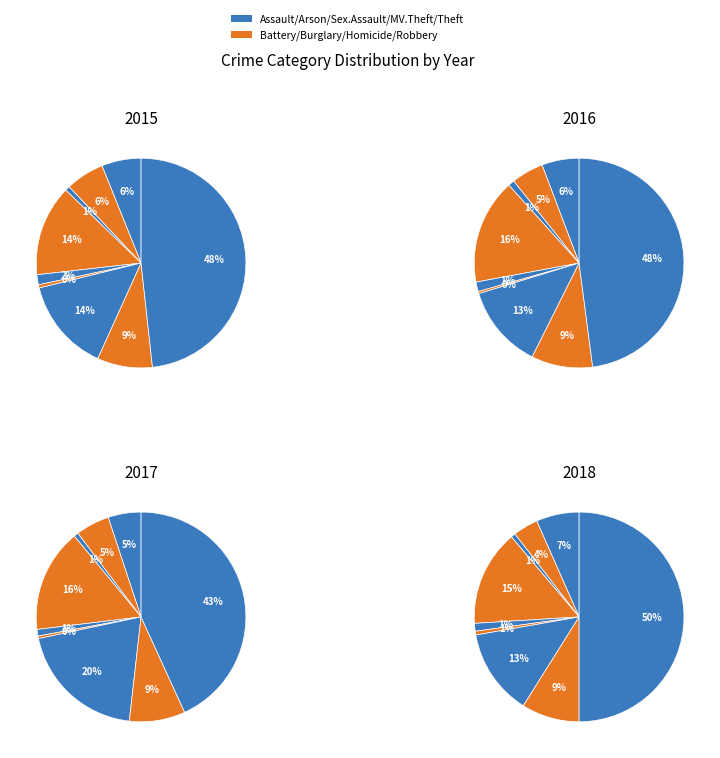

Is it true that Theft is 48% of the pie?

True